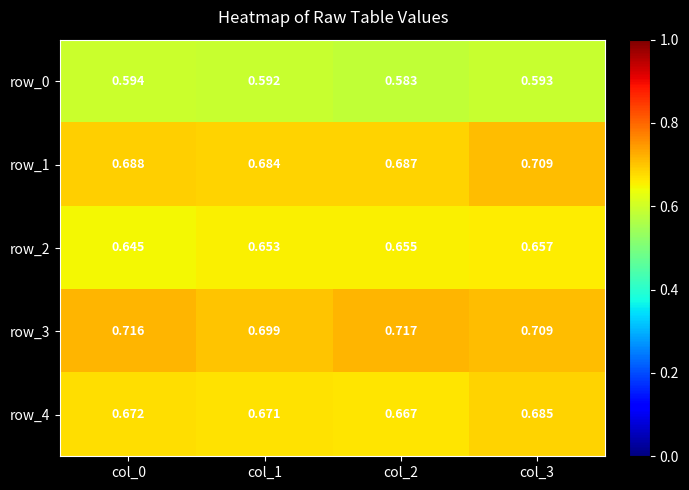

List the series in order of their overall mean, highest first.

row_3, row_1, row_4, row_2, row_0